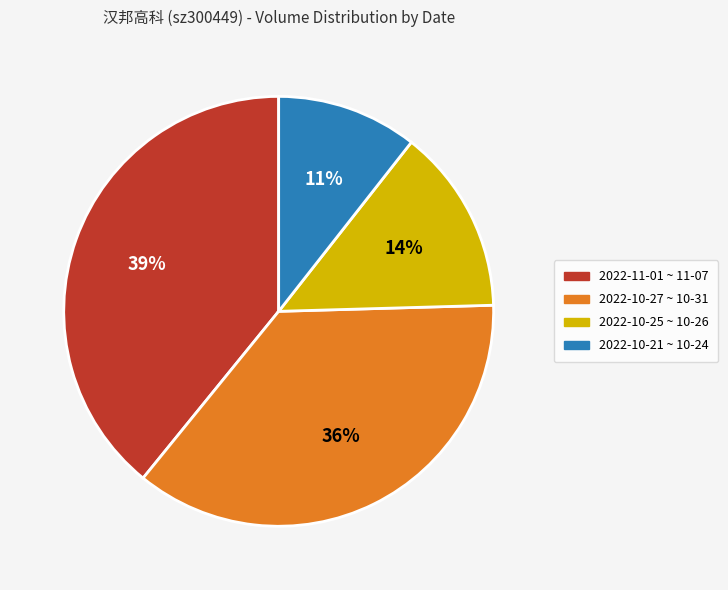

To the nearest percent, what is the average slice percentage?

25%